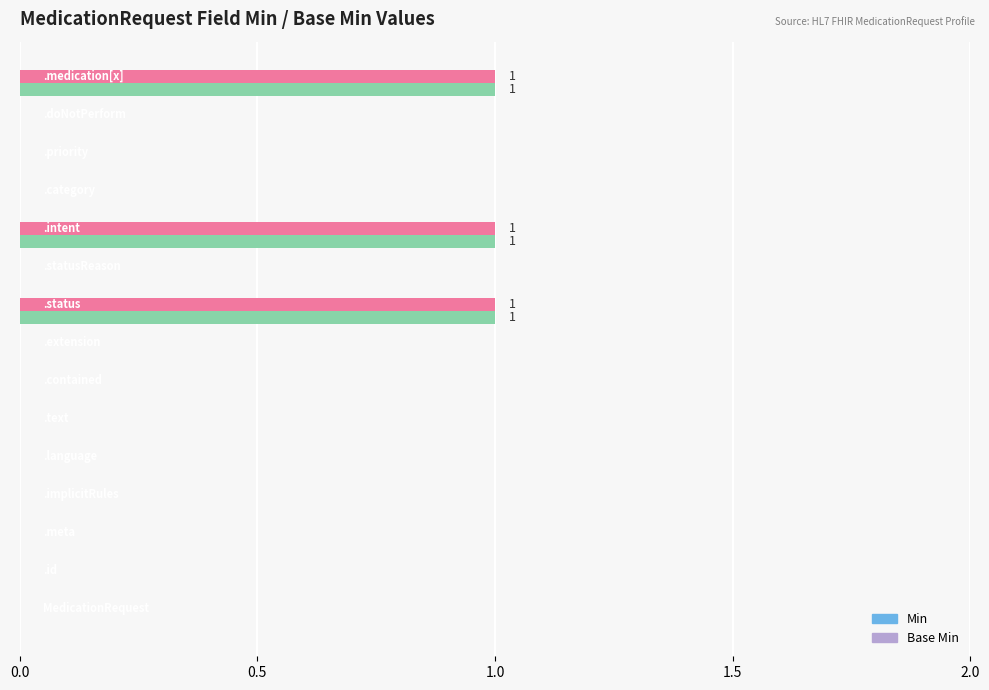

What is the sum of all Base Min values?

3